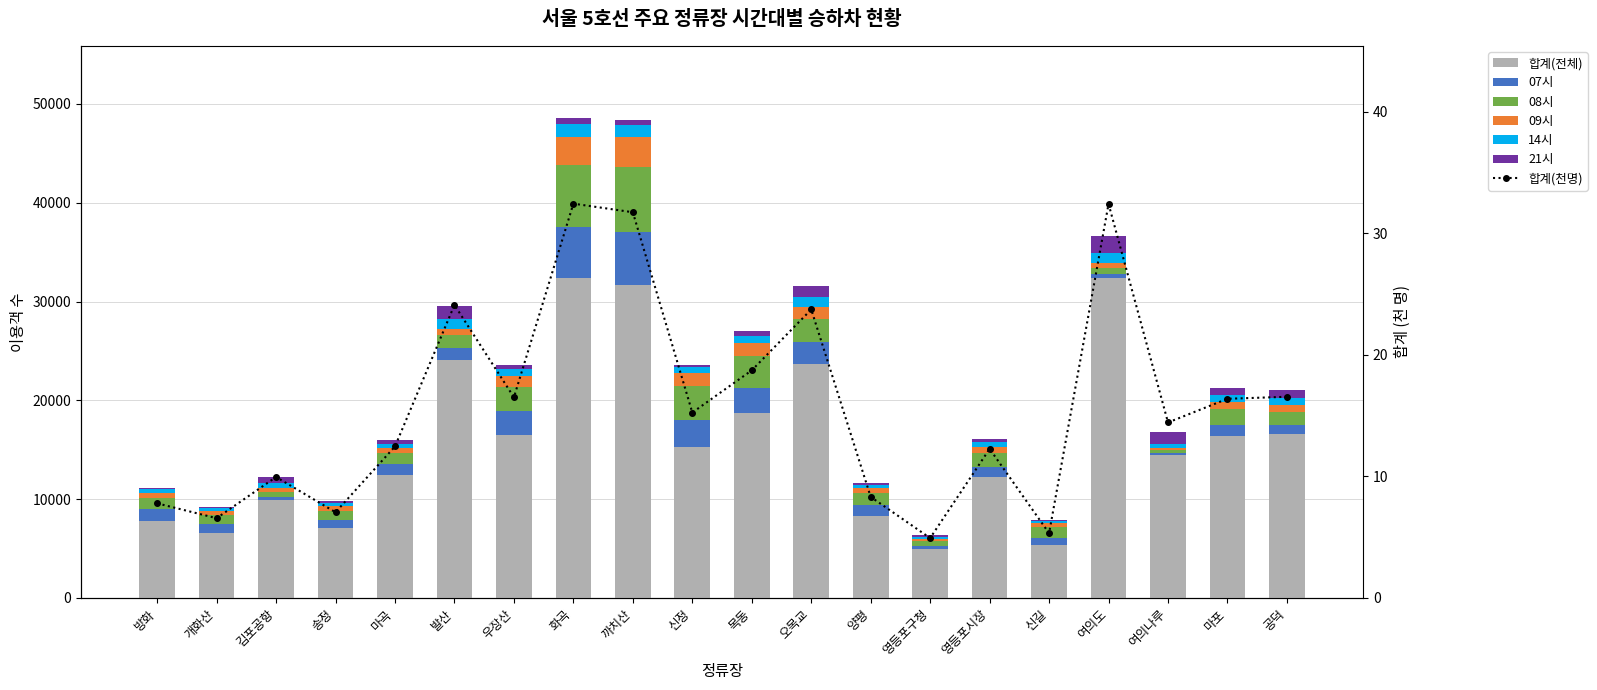

The 09시 series shows 495 at 마곡. True or false?

True